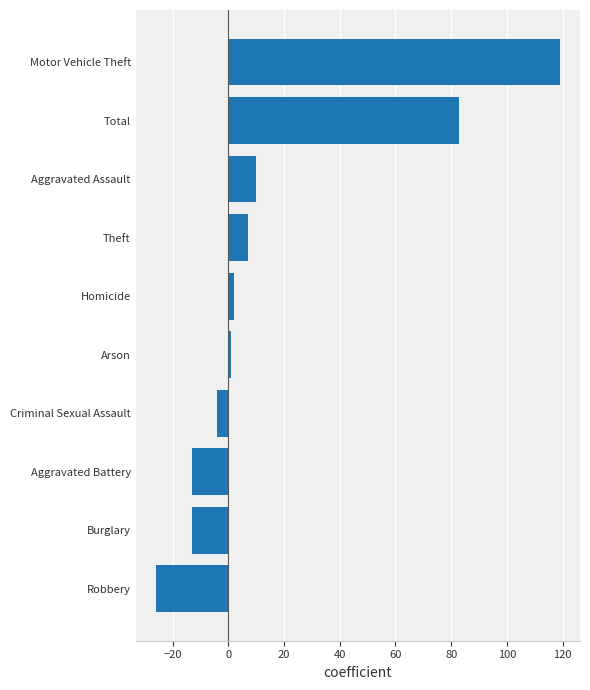

Between Theft and Motor Vehicle Theft, which is larger?

Motor Vehicle Theft